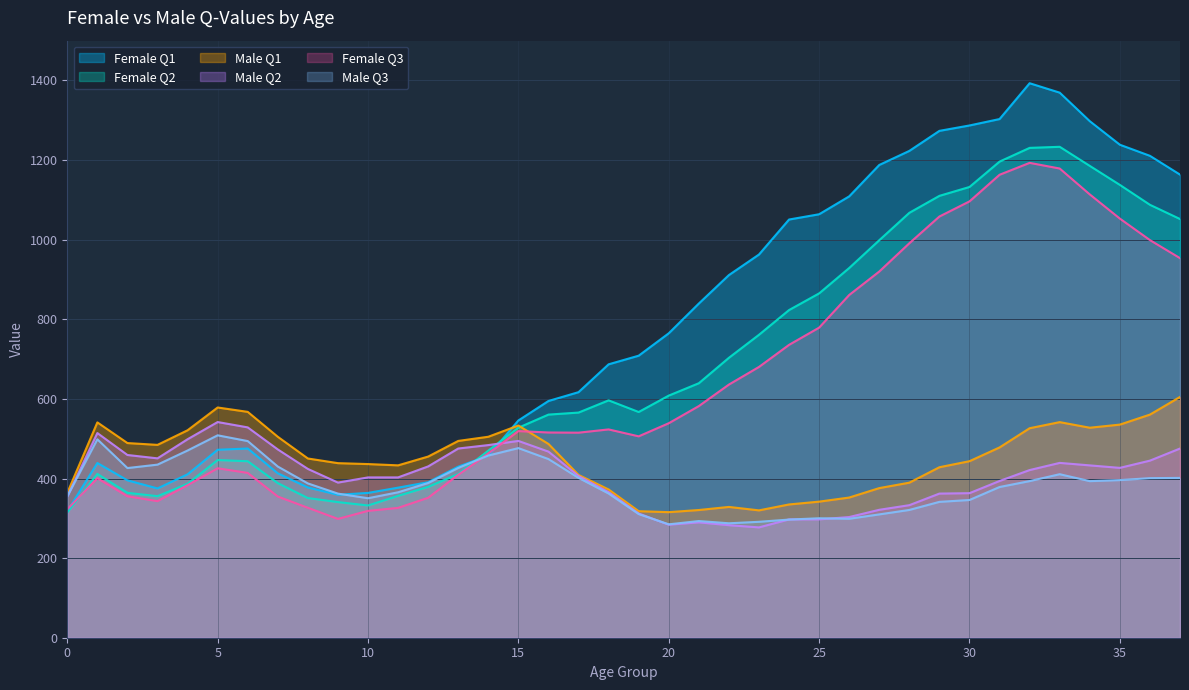

How many values in the Male Q2 series are below 421?

19